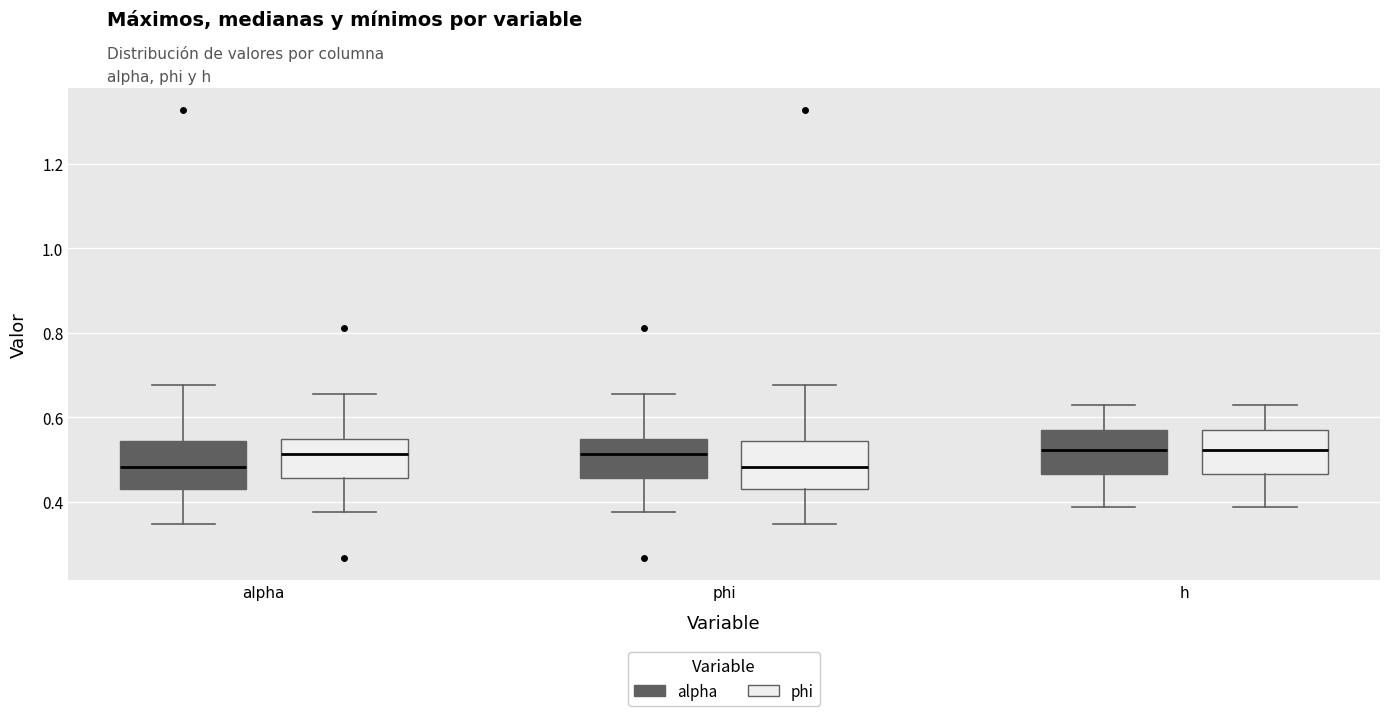

Reading left to right, read every box against the y-axis: the position of its median line, the range the box covers, and the ends of its whiskers. The values are not printed on the chart, so give them approximately, as read against the axis.

alpha (alpha): median 0.48, box 0.42 to 0.54, whiskers 0.34 to 0.68
alpha (phi): median 0.52, box 0.46 to 0.54, whiskers 0.38 to 0.66
phi (alpha): median 0.52, box 0.46 to 0.54, whiskers 0.38 to 0.66
phi (phi): median 0.48, box 0.42 to 0.54, whiskers 0.34 to 0.68
h (alpha): median 0.52, box 0.46 to 0.58, whiskers 0.38 to 0.62
h (phi): median 0.52, box 0.46 to 0.58, whiskers 0.38 to 0.62